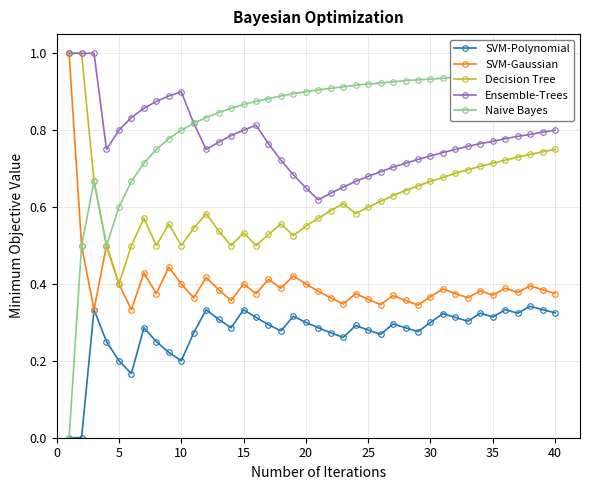

What is the maximum value for Ensemble-Trees?

1.0